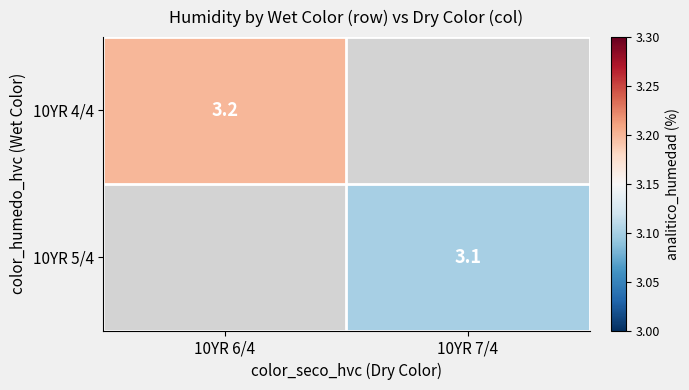

True or false: 10YR 4/4 has a value of 3.2 at 10YR 6/4.

True